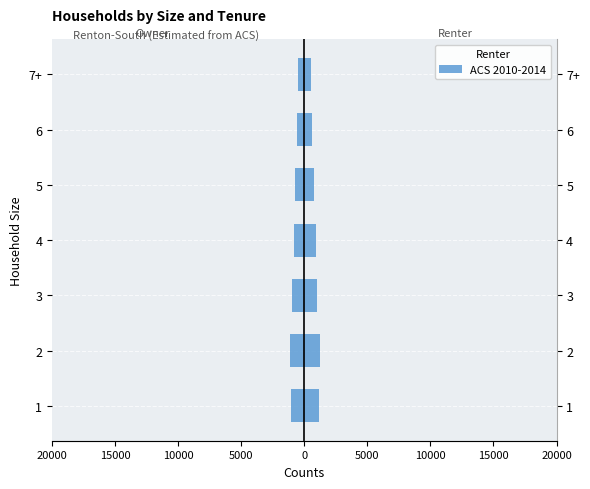

What is the approximate value at 5, to the nearest 50?

-700